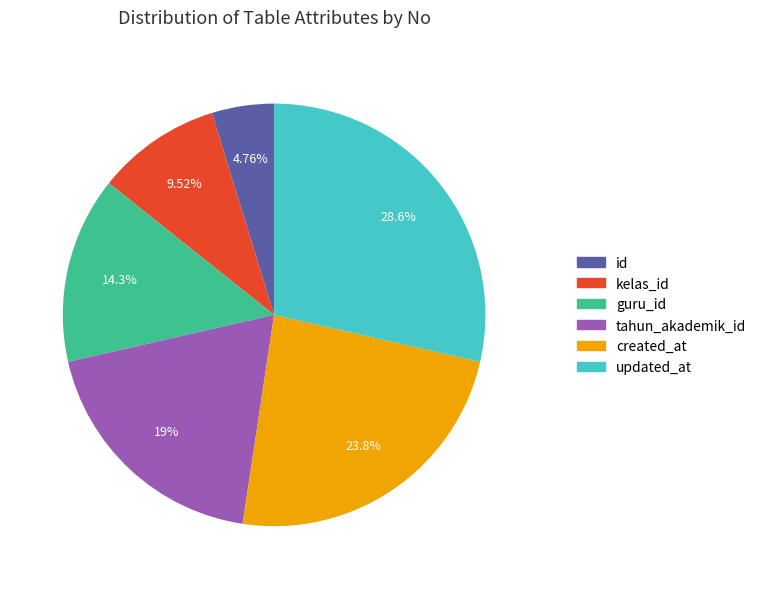

To the nearest percent, what is the difference between the guru_id and updated_at slice percentages?

14%